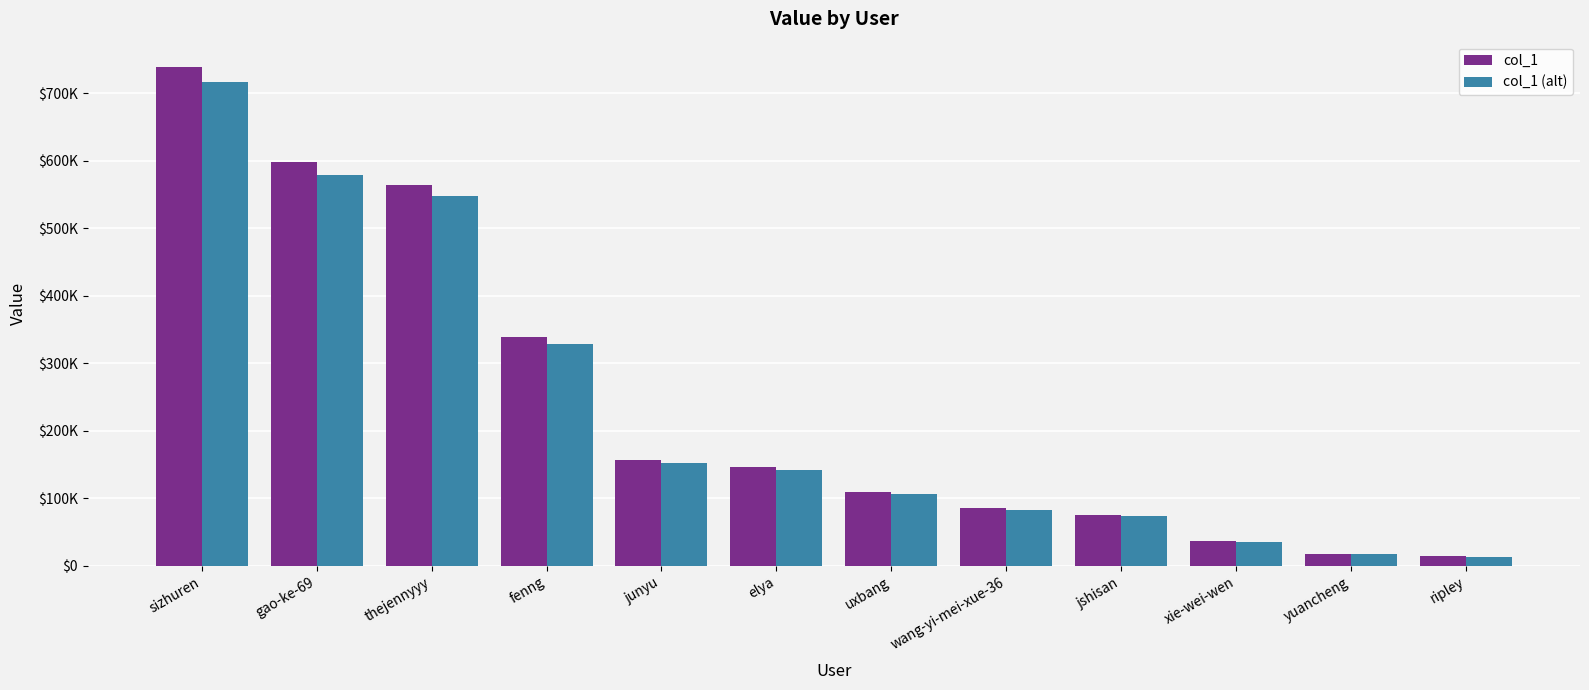

Reading right to left, what are all the values shown in this chart?

col_1: 14456	17909	36788	75868	85137	110166	146375	156949	338394	564328	597275	739164
col_1 (alt): 14022	17371	35684	73591	82582	106861	141983	152240	328242	547398	579356	716989